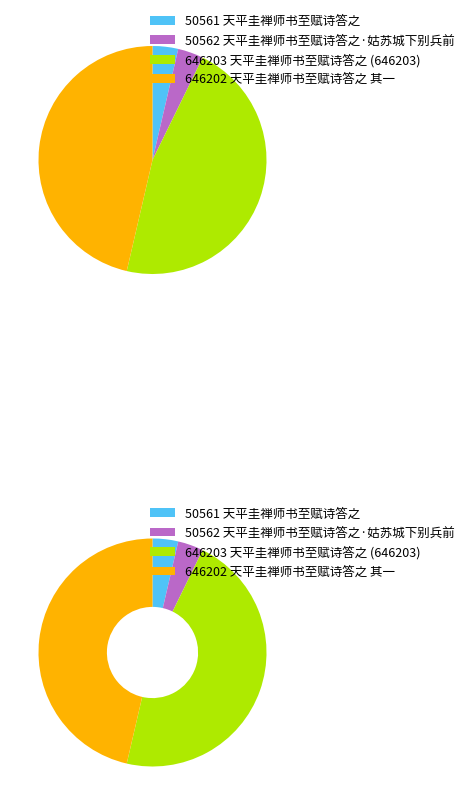

To the nearest percent, what portion does 天平圭禅师书至赋诗答之·姑苏城下别兵前 represent?

4%